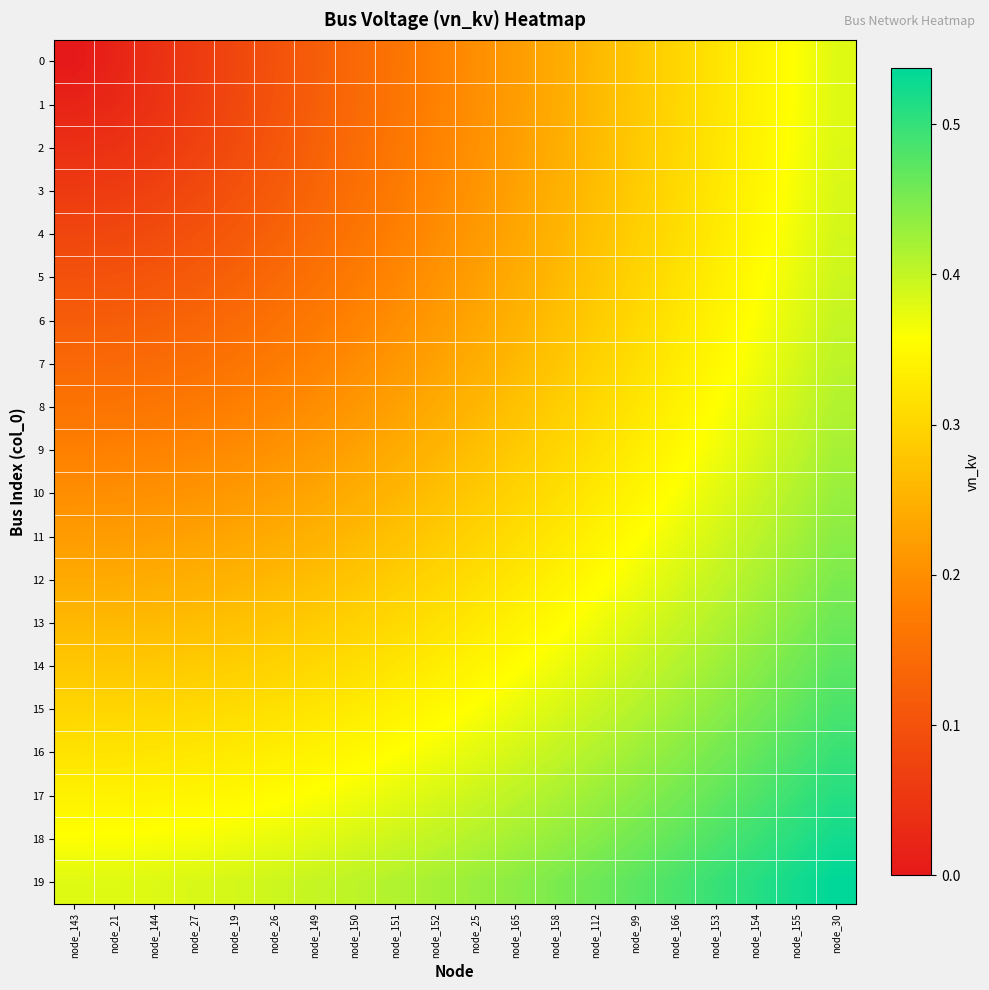

Reading left to right, what are all the values shown in this chart?

0: node_143=0.0	node_21=0.0	node_144=0.0	node_27=0.1	node_19=0.1	node_26=0.1	node_149=0.1	node_150=0.1	node_151=0.2	node_152=0.2	node_25=0.2	node_165=0.2	node_158=0.2	node_112=0.3	node_99=0.3	node_166=0.3	node_153=0.3	node_154=0.3	node_155=0.4	node_30=0.4
1: node_143=0.0	node_21=0.0	node_144=0.0	node_27=0.1	node_19=0.1	node_26=0.1	node_149=0.1	node_150=0.1	node_151=0.2	node_152=0.2	node_25=0.2	node_165=0.2	node_158=0.2	node_112=0.3	node_99=0.3	node_166=0.3	node_153=0.3	node_154=0.3	node_155=0.4	node_30=0.4
2: node_143=0.0	node_21=0.0	node_144=0.1	node_27=0.1	node_19=0.1	node_26=0.1	node_149=0.1	node_150=0.1	node_151=0.2	node_152=0.2	node_25=0.2	node_165=0.2	node_158=0.2	node_112=0.3	node_99=0.3	node_166=0.3	node_153=0.3	node_154=0.3	node_155=0.4	node_30=0.4
3: node_143=0.1	node_21=0.1	node_144=0.1	node_27=0.1	node_19=0.1	node_26=0.1	node_149=0.1	node_150=0.2	node_151=0.2	node_152=0.2	node_25=0.2	node_165=0.2	node_158=0.2	node_112=0.3	node_99=0.3	node_166=0.3	node_153=0.3	node_154=0.3	node_155=0.4	node_30=0.4
4: node_143=0.1	node_21=0.1	node_144=0.1	node_27=0.1	node_19=0.1	node_26=0.1	node_149=0.1	node_150=0.2	node_151=0.2	node_152=0.2	node_25=0.2	node_165=0.2	node_158=0.3	node_112=0.3	node_99=0.3	node_166=0.3	node_153=0.3	node_154=0.3	node_155=0.4	node_30=0.4
5: node_143=0.1	node_21=0.1	node_144=0.1	node_27=0.1	node_19=0.1	node_26=0.1	node_149=0.2	node_150=0.2	node_151=0.2	node_152=0.2	node_25=0.2	node_165=0.2	node_158=0.3	node_112=0.3	node_99=0.3	node_166=0.3	node_153=0.3	node_154=0.4	node_155=0.4	node_30=0.4
6: node_143=0.1	node_21=0.1	node_144=0.1	node_27=0.1	node_19=0.1	node_26=0.2	node_149=0.2	node_150=0.2	node_151=0.2	node_152=0.2	node_25=0.2	node_165=0.3	node_158=0.3	node_112=0.3	node_99=0.3	node_166=0.3	node_153=0.3	node_154=0.4	node_155=0.4	node_30=0.4
7: node_143=0.1	node_21=0.1	node_144=0.1	node_27=0.2	node_19=0.2	node_26=0.2	node_149=0.2	node_150=0.2	node_151=0.2	node_152=0.2	node_25=0.2	node_165=0.3	node_158=0.3	node_112=0.3	node_99=0.3	node_166=0.3	node_153=0.3	node_154=0.4	node_155=0.4	node_30=0.4
8: node_143=0.2	node_21=0.2	node_144=0.2	node_27=0.2	node_19=0.2	node_26=0.2	node_149=0.2	node_150=0.2	node_151=0.2	node_152=0.2	node_25=0.3	node_165=0.3	node_158=0.3	node_112=0.3	node_99=0.3	node_166=0.3	node_153=0.4	node_154=0.4	node_155=0.4	node_30=0.4
9: node_143=0.2	node_21=0.2	node_144=0.2	node_27=0.2	node_19=0.2	node_26=0.2	node_149=0.2	node_150=0.2	node_151=0.2	node_152=0.3	node_25=0.3	node_165=0.3	node_158=0.3	node_112=0.3	node_99=0.3	node_166=0.3	node_153=0.4	node_154=0.4	node_155=0.4	node_30=0.4
10: node_143=0.2	node_21=0.2	node_144=0.2	node_27=0.2	node_19=0.2	node_26=0.2	node_149=0.2	node_150=0.2	node_151=0.3	node_152=0.3	node_25=0.3	node_165=0.3	node_158=0.3	node_112=0.3	node_99=0.3	node_166=0.4	node_153=0.4	node_154=0.4	node_155=0.4	node_30=0.4
11: node_143=0.2	node_21=0.2	node_144=0.2	node_27=0.2	node_19=0.2	node_26=0.2	node_149=0.3	node_150=0.3	node_151=0.3	node_152=0.3	node_25=0.3	node_165=0.3	node_158=0.3	node_112=0.3	node_99=0.4	node_166=0.4	node_153=0.4	node_154=0.4	node_155=0.4	node_30=0.4
12: node_143=0.2	node_21=0.2	node_144=0.2	node_27=0.2	node_19=0.3	node_26=0.3	node_149=0.3	node_150=0.3	node_151=0.3	node_152=0.3	node_25=0.3	node_165=0.3	node_158=0.3	node_112=0.4	node_99=0.4	node_166=0.4	node_153=0.4	node_154=0.4	node_155=0.4	node_30=0.4
13: node_143=0.3	node_21=0.3	node_144=0.3	node_27=0.3	node_19=0.3	node_26=0.3	node_149=0.3	node_150=0.3	node_151=0.3	node_152=0.3	node_25=0.3	node_165=0.3	node_158=0.4	node_112=0.4	node_99=0.4	node_166=0.4	node_153=0.4	node_154=0.4	node_155=0.4	node_30=0.5
14: node_143=0.3	node_21=0.3	node_144=0.3	node_27=0.3	node_19=0.3	node_26=0.3	node_149=0.3	node_150=0.3	node_151=0.3	node_152=0.3	node_25=0.3	node_165=0.4	node_158=0.4	node_112=0.4	node_99=0.4	node_166=0.4	node_153=0.4	node_154=0.4	node_155=0.5	node_30=0.5
15: node_143=0.3	node_21=0.3	node_144=0.3	node_27=0.3	node_19=0.3	node_26=0.3	node_149=0.3	node_150=0.3	node_151=0.3	node_152=0.3	node_25=0.4	node_165=0.4	node_158=0.4	node_112=0.4	node_99=0.4	node_166=0.4	node_153=0.4	node_154=0.5	node_155=0.5	node_30=0.5
16: node_143=0.3	node_21=0.3	node_144=0.3	node_27=0.3	node_19=0.3	node_26=0.3	node_149=0.3	node_150=0.3	node_151=0.4	node_152=0.4	node_25=0.4	node_165=0.4	node_158=0.4	node_112=0.4	node_99=0.4	node_166=0.4	node_153=0.5	node_154=0.5	node_155=0.5	node_30=0.5
17: node_143=0.3	node_21=0.3	node_144=0.3	node_27=0.3	node_19=0.3	node_26=0.4	node_149=0.4	node_150=0.4	node_151=0.4	node_152=0.4	node_25=0.4	node_165=0.4	node_158=0.4	node_112=0.4	node_99=0.4	node_166=0.5	node_153=0.5	node_154=0.5	node_155=0.5	node_30=0.5
18: node_143=0.4	node_21=0.4	node_144=0.4	node_27=0.4	node_19=0.4	node_26=0.4	node_149=0.4	node_150=0.4	node_151=0.4	node_152=0.4	node_25=0.4	node_165=0.4	node_158=0.4	node_112=0.4	node_99=0.5	node_166=0.5	node_153=0.5	node_154=0.5	node_155=0.5	node_30=0.5
19: node_143=0.4	node_21=0.4	node_144=0.4	node_27=0.4	node_19=0.4	node_26=0.4	node_149=0.4	node_150=0.4	node_151=0.4	node_152=0.4	node_25=0.4	node_165=0.4	node_158=0.4	node_112=0.5	node_99=0.5	node_166=0.5	node_153=0.5	node_154=0.5	node_155=0.5	node_30=0.5